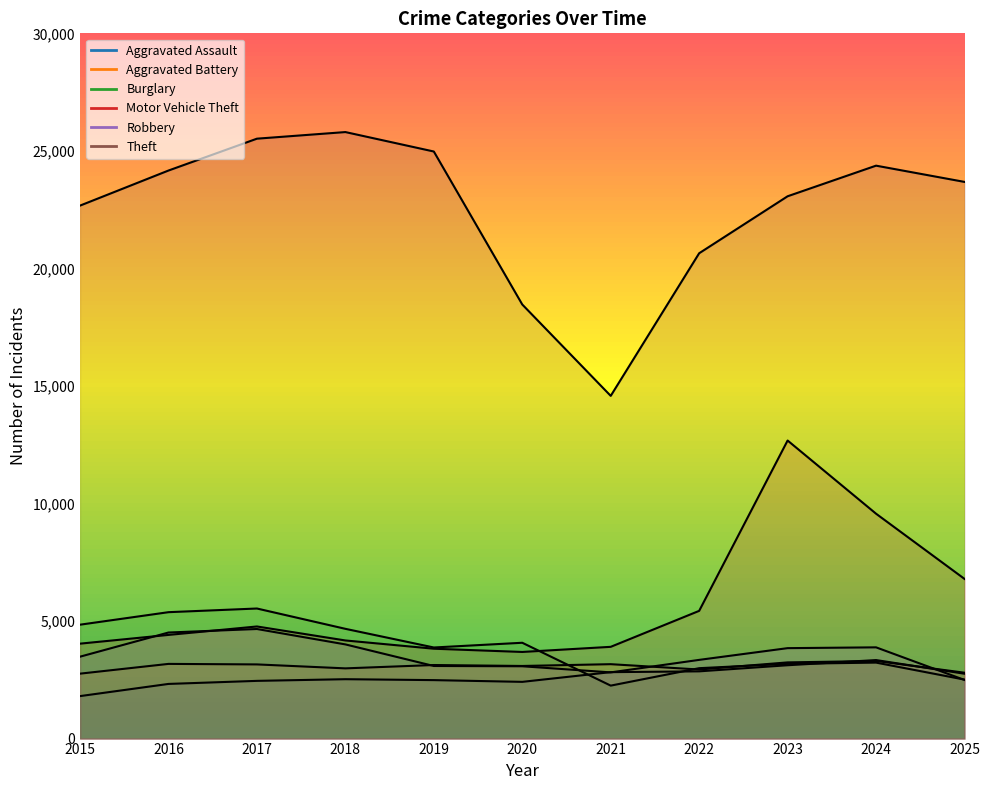

What is the total value across all series at 2023?

49135